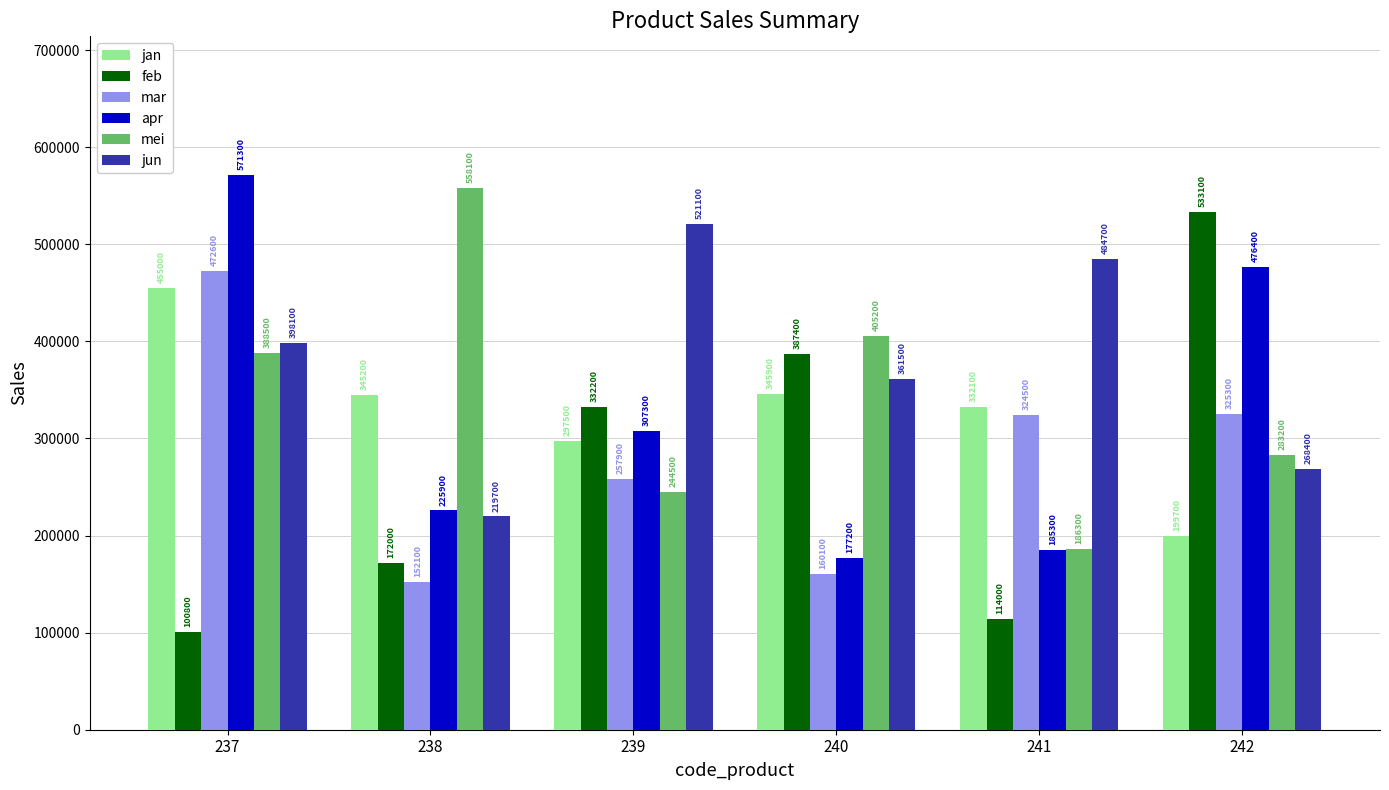

What is the difference between the maximum and minimum values in the feb series?

432300